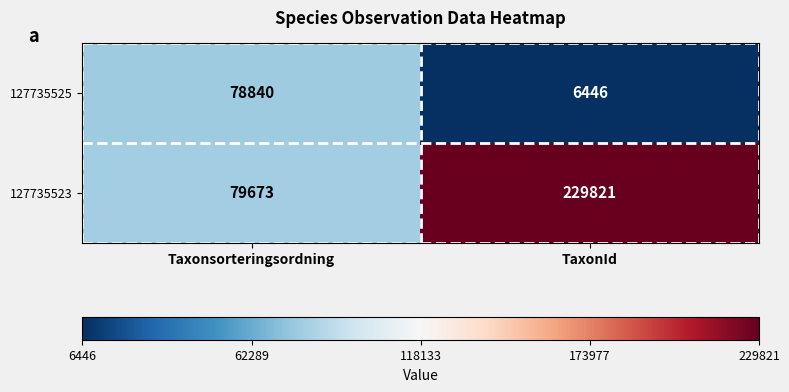

Reading right to left, extract all data points from this chart.

127735525: TaxonId=6446	Taxonsorteringsordning=78840
127735523: TaxonId=229821	Taxonsorteringsordning=79673